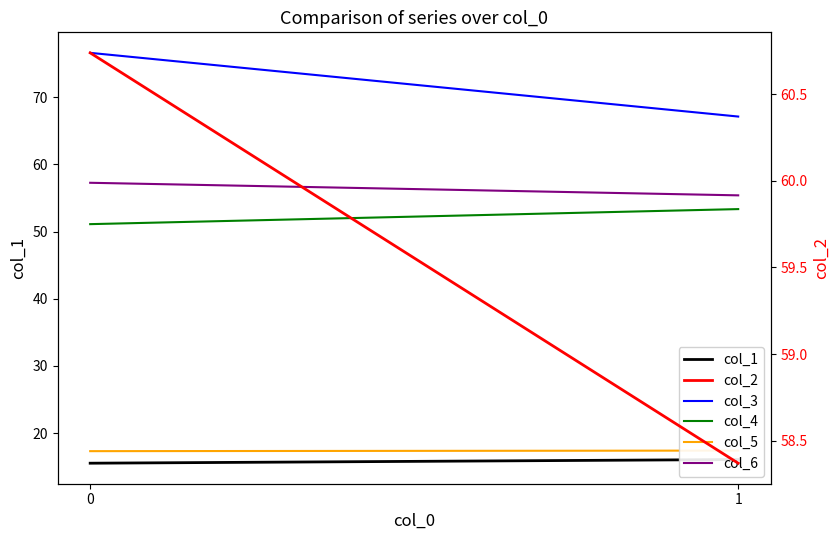

Reading right to left, extract all data points from this chart.

col_1: 1=16.1	0=15.5
col_3: 1=67.1	0=76.6
col_4: 1=53.3	0=51.1
col_5: 1=17.4	0=17.3
col_6: 1=55.4	0=57.3
col_2: 1=58.4	0=60.7